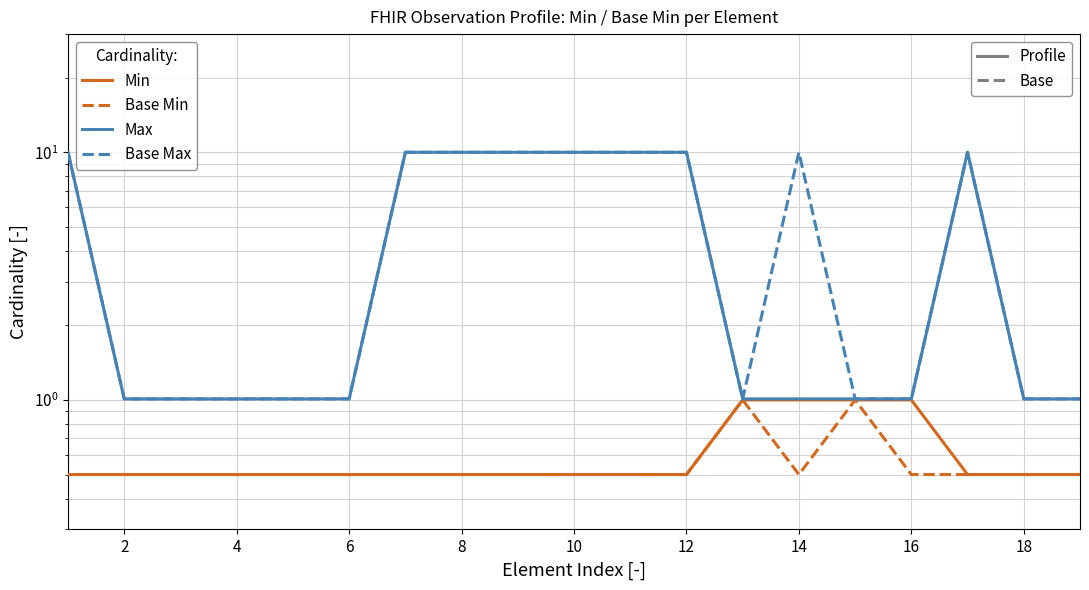

Which series has the largest total across all categories?

Base Max